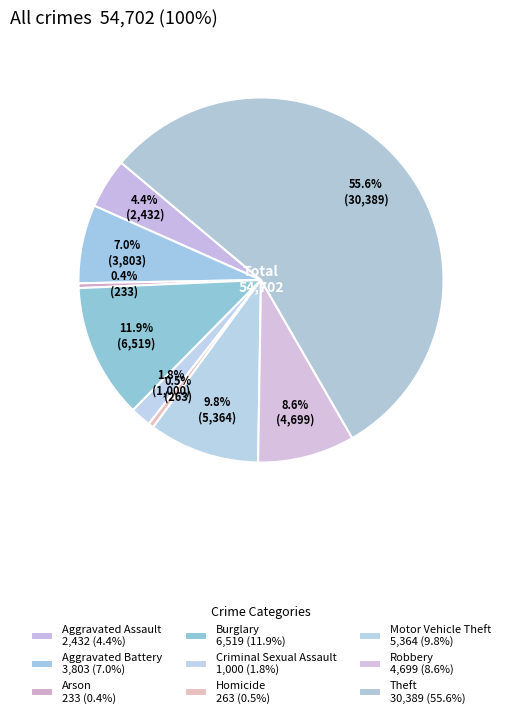

Count the number of slices in the pie.

9